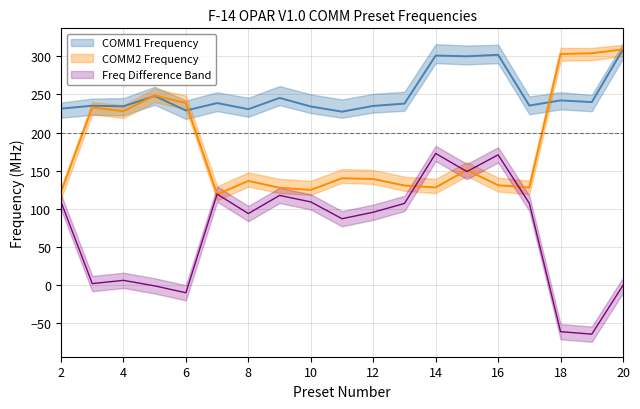

What is the spread (max minus min) of values at 14?

172.8